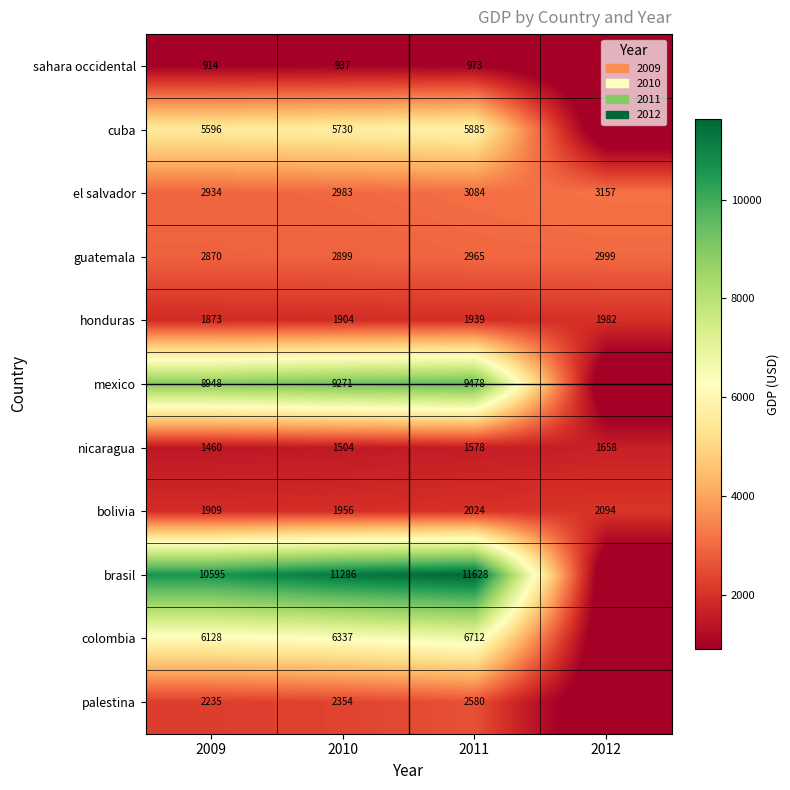

What is the difference between the highest and lowest values at 2010?

10349